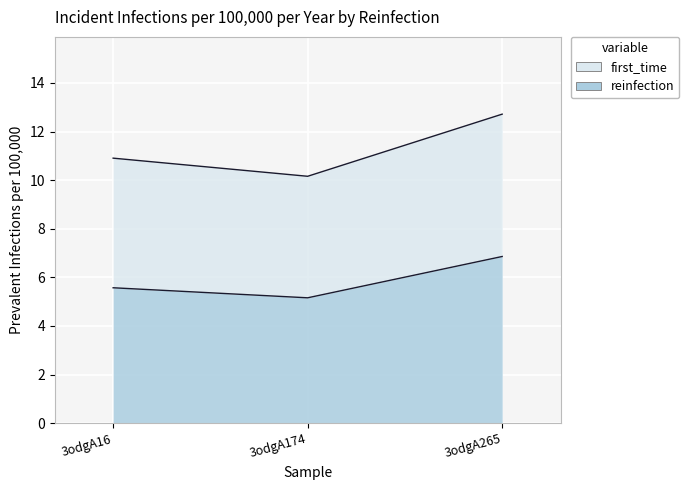

At how many categories does at least one series exceed 10?

3